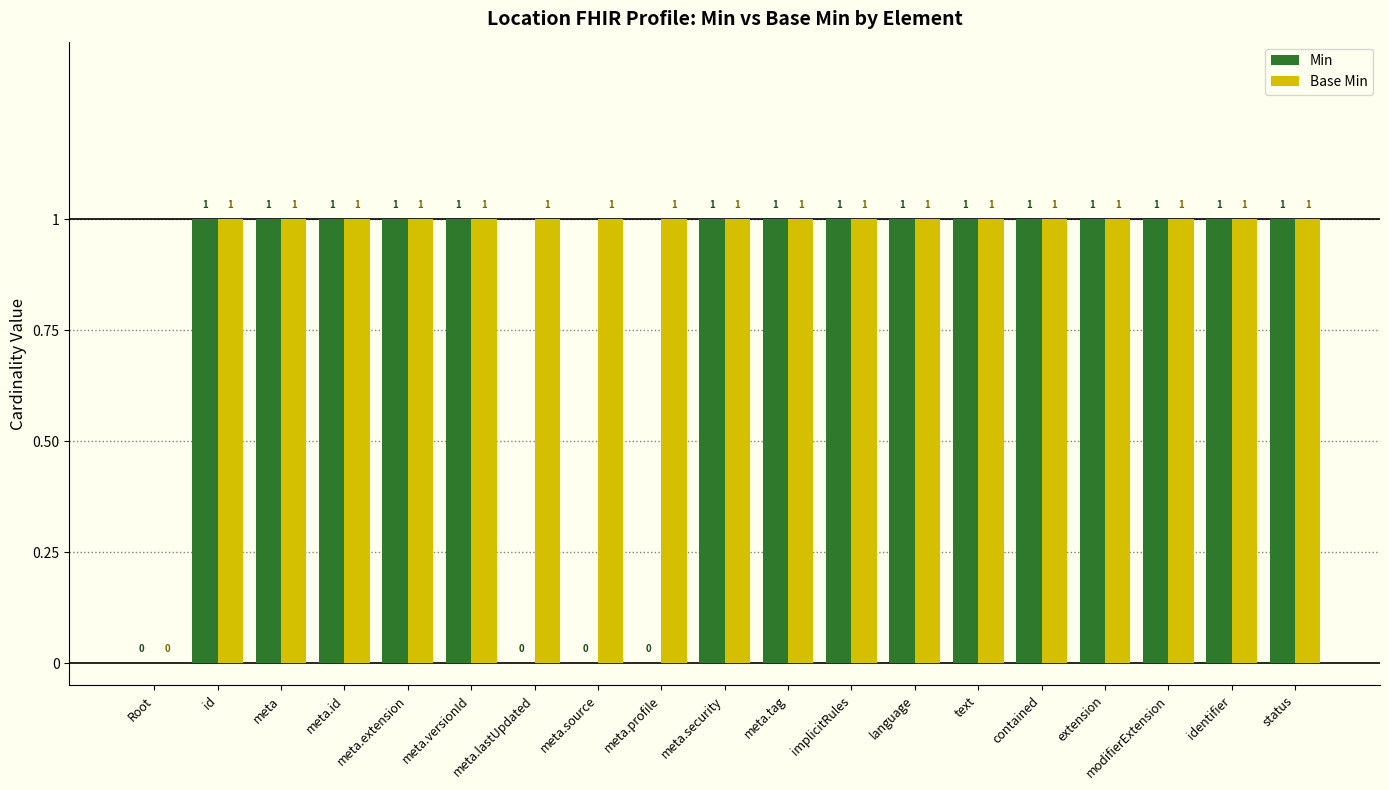

Is the value of Base Min at meta.profile greater than the value of Min at meta.lastUpdated?

Yes